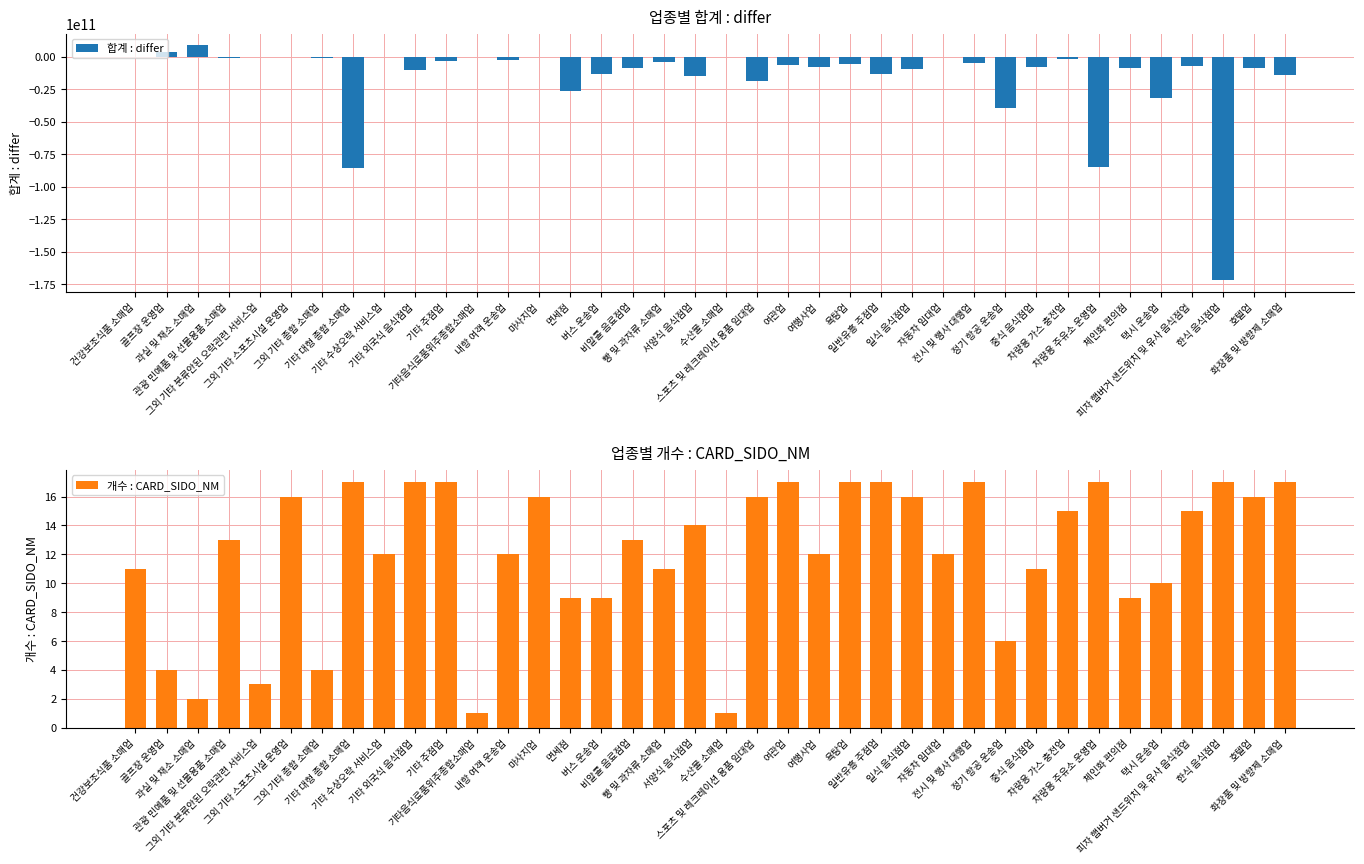

Between 골프장 운영업 and 기타 대형 종합 소매업, which series saw the biggest shift?

합계 : differ